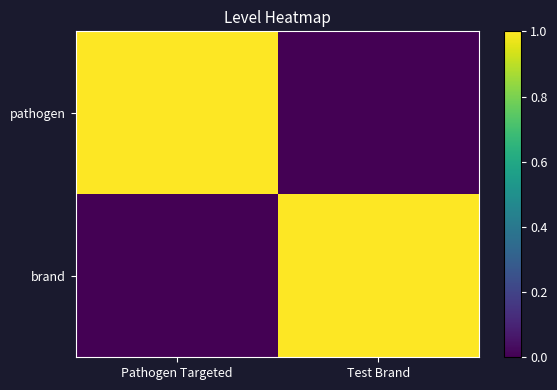

What is the total value across all series at Pathogen Targeted?

1